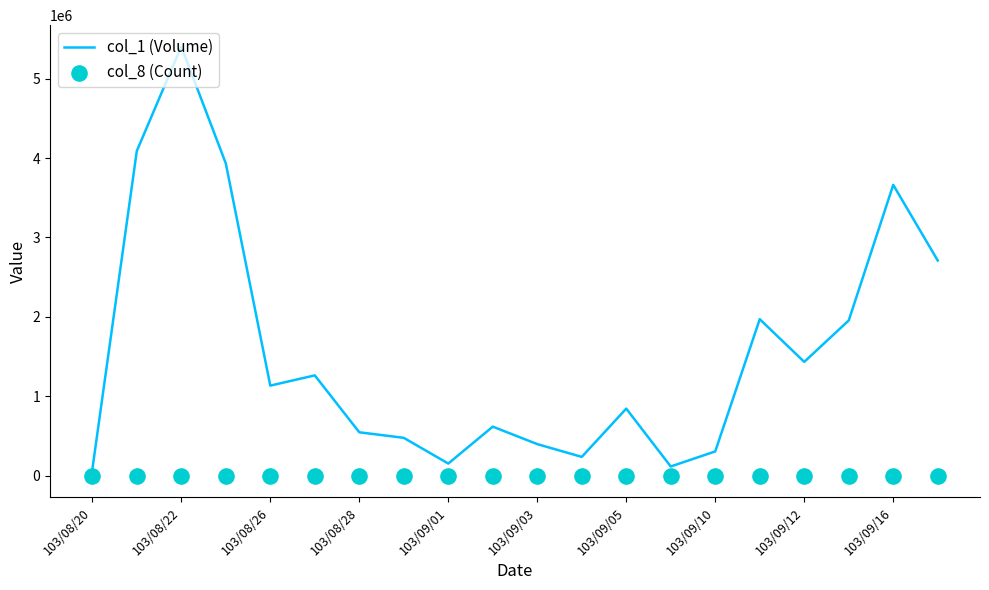

What is the maximum value for col_1 (Volume)?

5404000